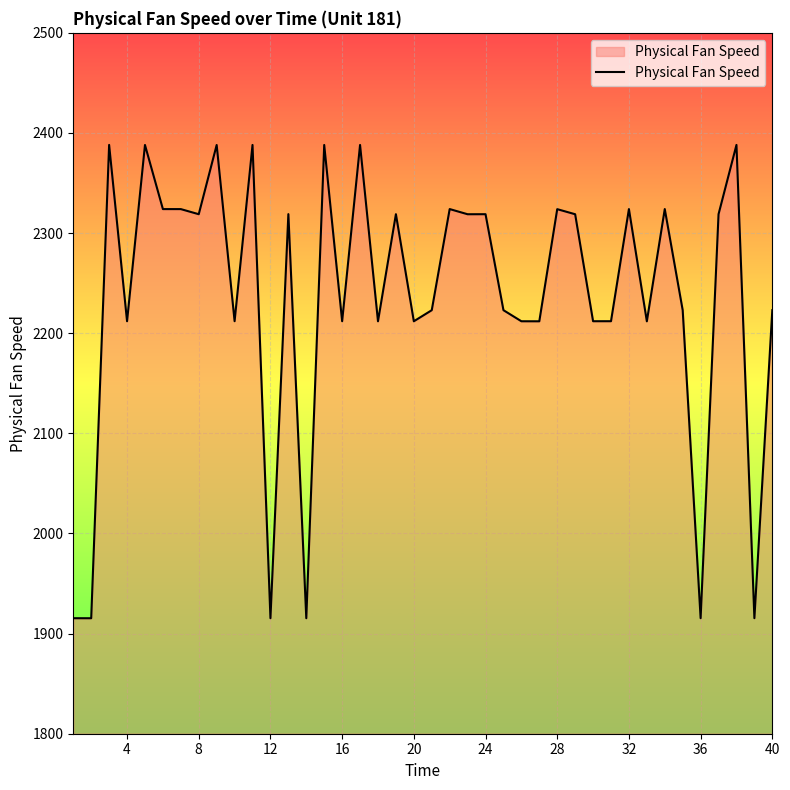

What is the greatest value displayed?

2388.1